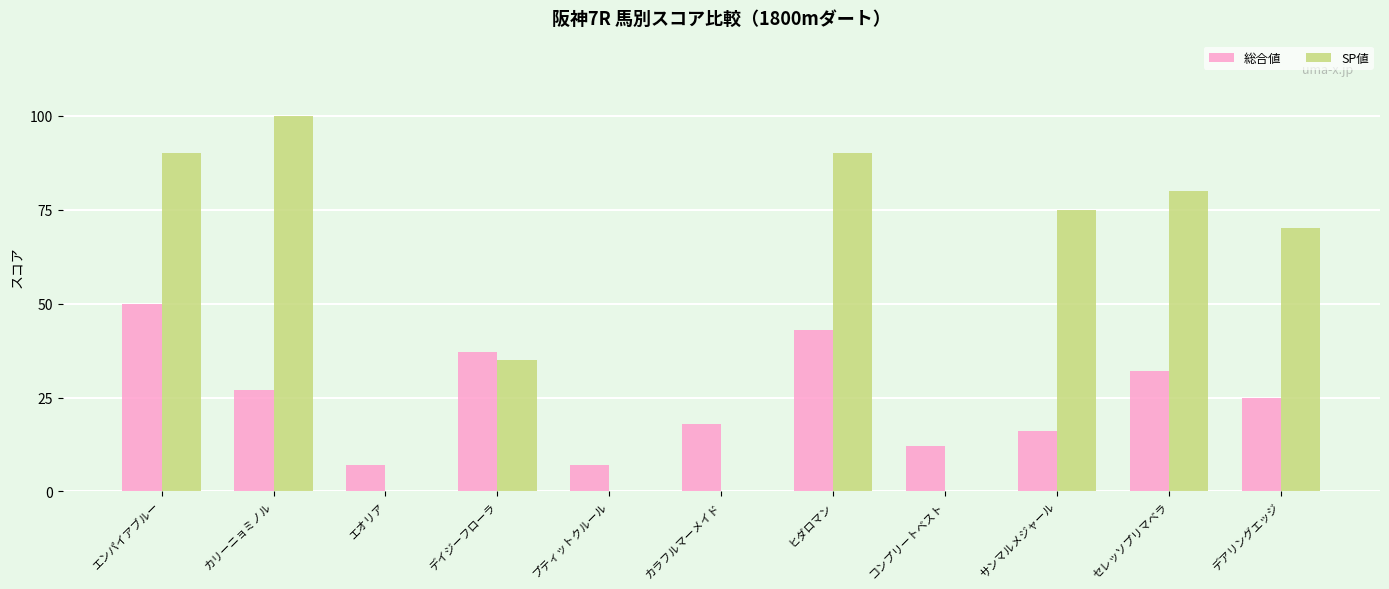

Count the number of data series in this chart.

2